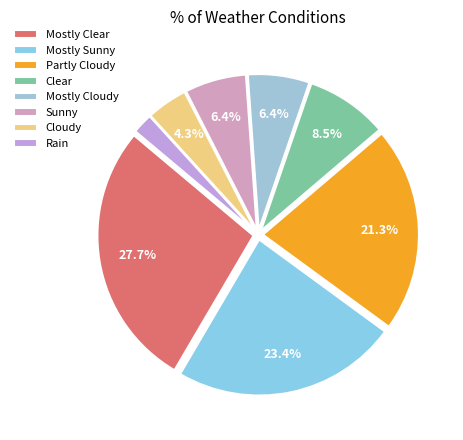

True or false: Rain accounts for 2% of the total.

True